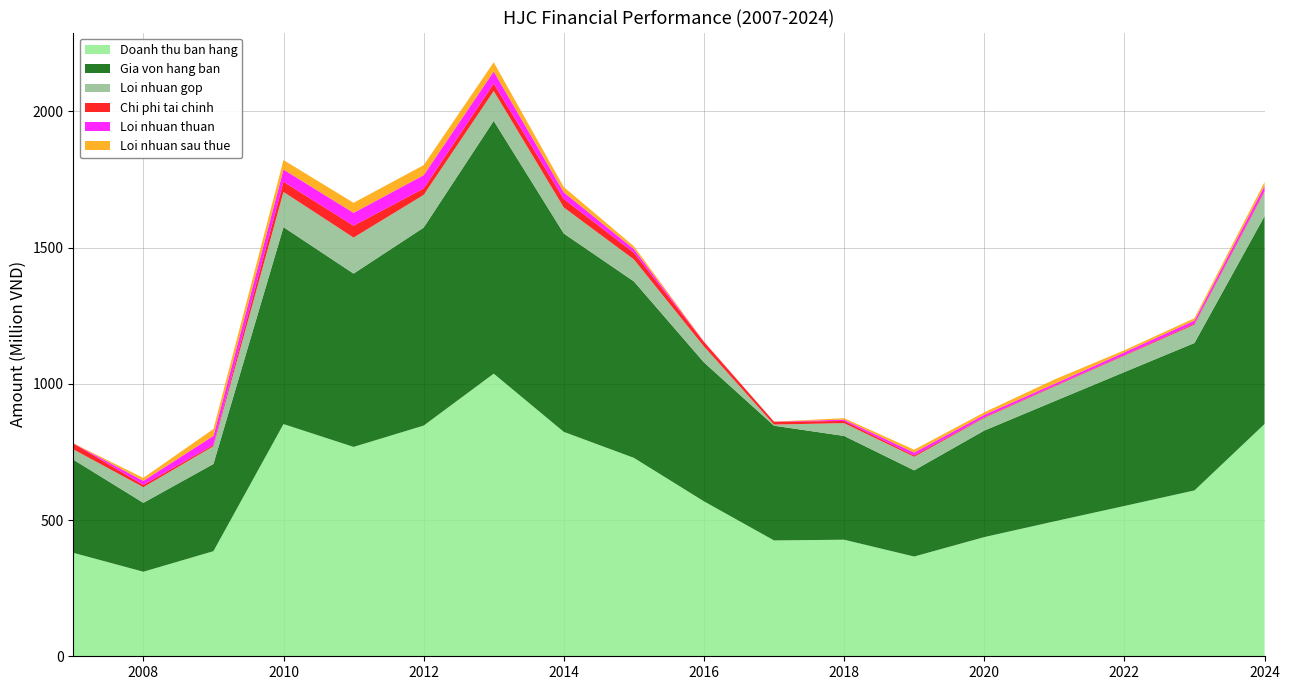

Reading left to right, extract all data points from this chart.

Doanh thu ban hang: 2007=379752456	2008=310269308	2009=385724197	2010=852167315	2011=768436482	2012=846605261	2013=1037266279	2014=823573328	2015=728238908	2016=568637337	2017=425196068	2018=427796507	2019=366076358	2020=437378185	2021=495030200	2022=551629842	2023=608694015	2024=852499160
Gia von hang ban: 2007=342006432	2008=252783812	2009=319992039	2010=722664901	2011=636012086	2012=726566559	2013=927581133	2014=727919340	2015=647535872	2016=510001640	2017=420958076	2018=380790135	2019=316285179	2020=390987899	2021=440859756	2022=491469180	2023=541118135	2024=763014662
Loi nhuan gop: 2007=37711209	2008=57485496	2009=65292315	2010=129484847	2011=132223527	2012=120021342	2013=109685146	2014=95653988	2015=80703036	2016=58391839	2017=4235076	2018=47006372	2019=49791179	2020=46390286	2021=54170443	2022=60160661	2023=67575880	2024=89484498
Chi phi tai chinh: 2007=21978159	2008=8370427	2009=4998579	2010=37230111	2011=43656429	2012=23672868	2013=27473711	2014=30918204	2015=24960655	2016=16667932	2017=10667526	2018=8017475	2019=4885124	2020=2500476	2021=2412134	2022=2533688	2023=3539061	2024=3667277
Loi nhuan thuan: 2007=0	2008=14829466	2009=32857973	2010=44867108	2011=47085071	2012=48679298	2013=44471887	2014=24500117	2015=13129980	2016=1084626	2017=0	2018=5041166	2019=10467189	2020=8942046	2021=7266723	2022=9741071	2023=11203413	2024=17757829
Loi nhuan sau thue: 2007=487547	2008=10929456	2009=25275939	2010=34747436	2011=36948840	2012=36906848	2013=33669483	2014=19439464	2015=10256300	2016=801211	2017=0	2018=5286233	2019=10566889	2020=9055659	2021=15878049	2022=7677399	2023=8879732	2024=14054634